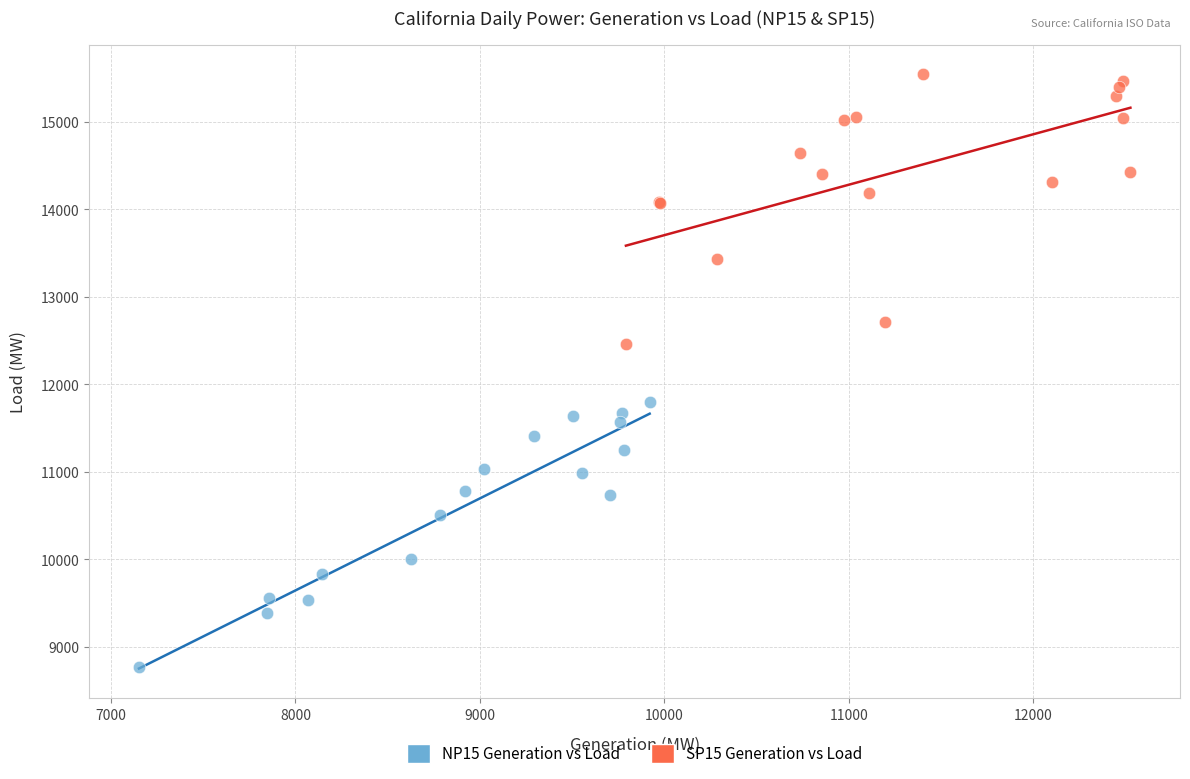

Which series contains the lowest Y value?

NP15 Generation vs Load